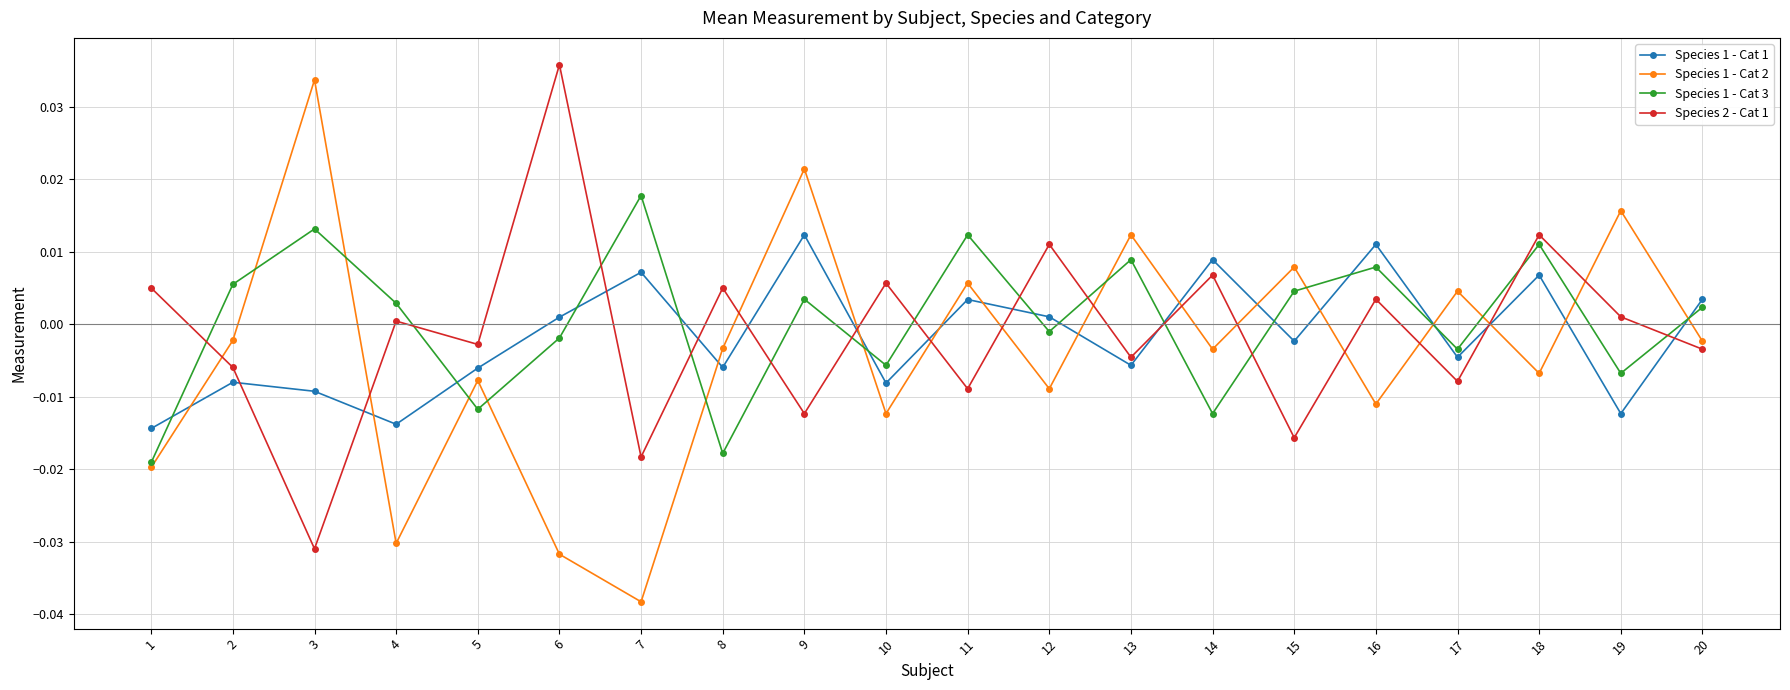

Rank the series at 9 from lowest to highest value.

Species 2 - Cat 1, Species 1 - Cat 3, Species 1 - Cat 1, Species 1 - Cat 2